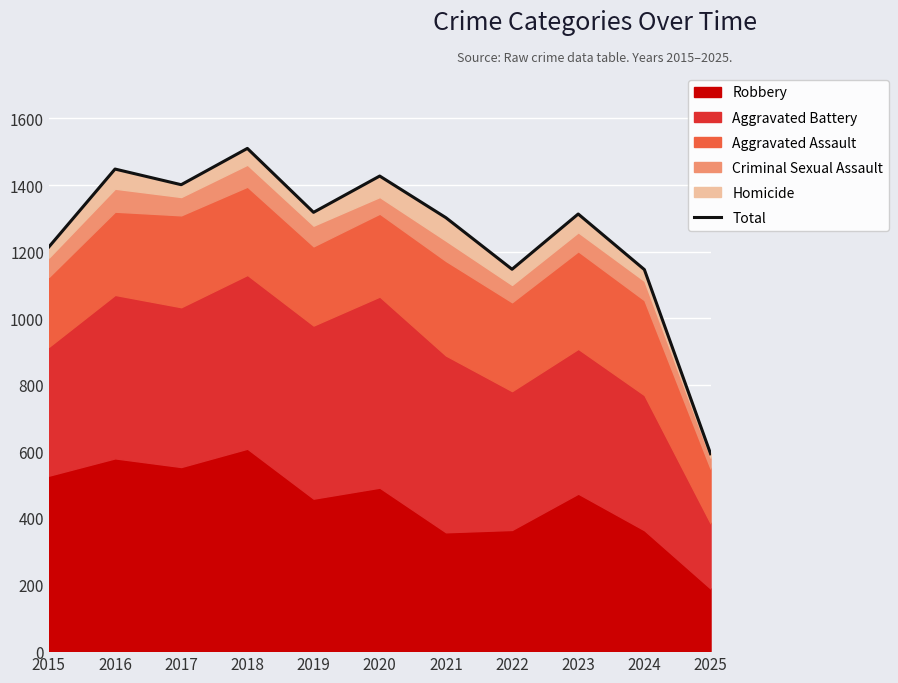

Is it true that the value at 2020 is 375?

False